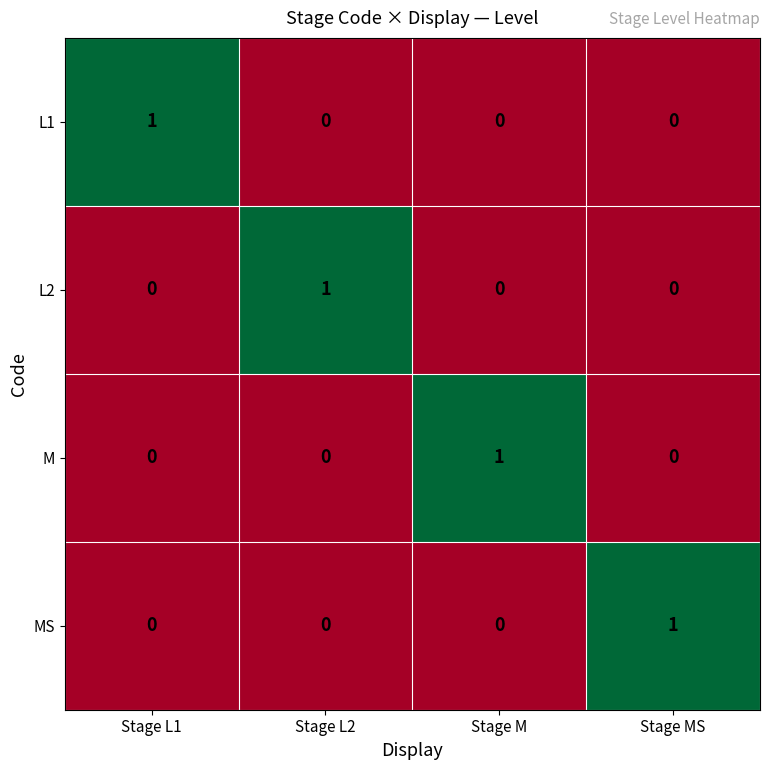

Is the value of L2 at Stage M greater than the value of L1 at Stage L1?

No